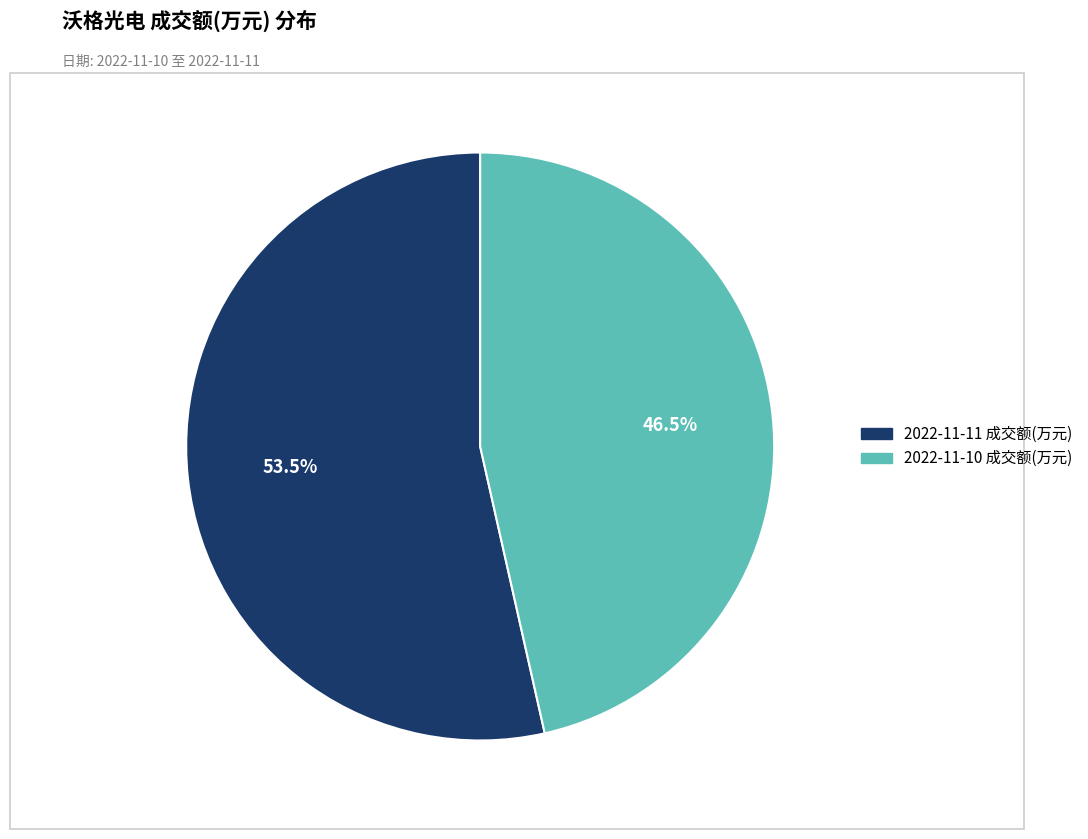

Combined, do 2022-11-10 成交额(万元) and 2022-11-11 成交额(万元) account for over 50%?

Yes